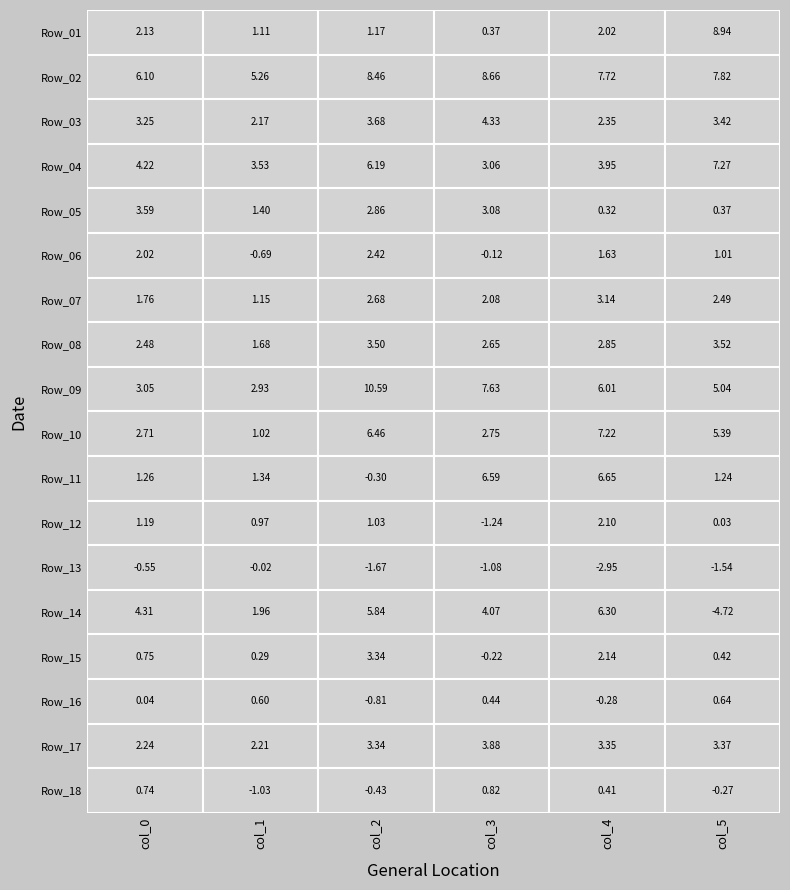

Read the col_2 value at 1.

8.5